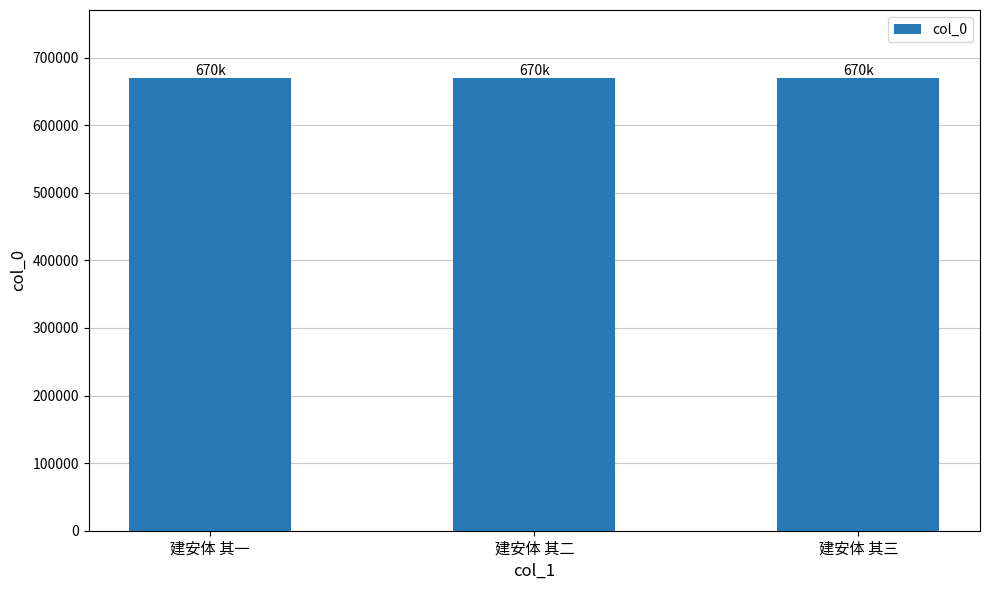

What is the ratio of the value at 建安体 其二 to the value at 建安体 其三?

1.0